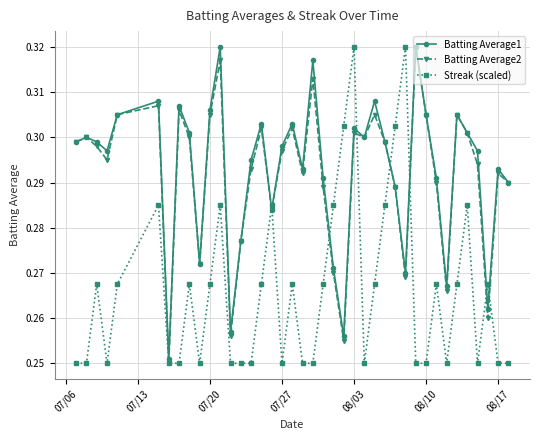

What is the difference between the maximum and minimum values in the Batting Average2 series?

0.1